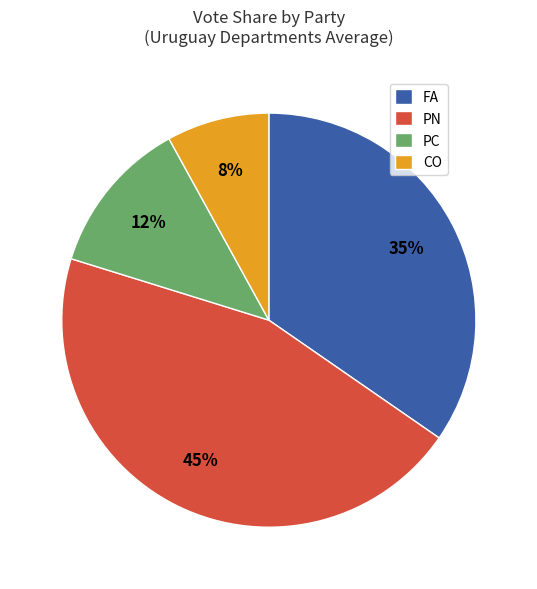

How many segments does this pie chart have?

4